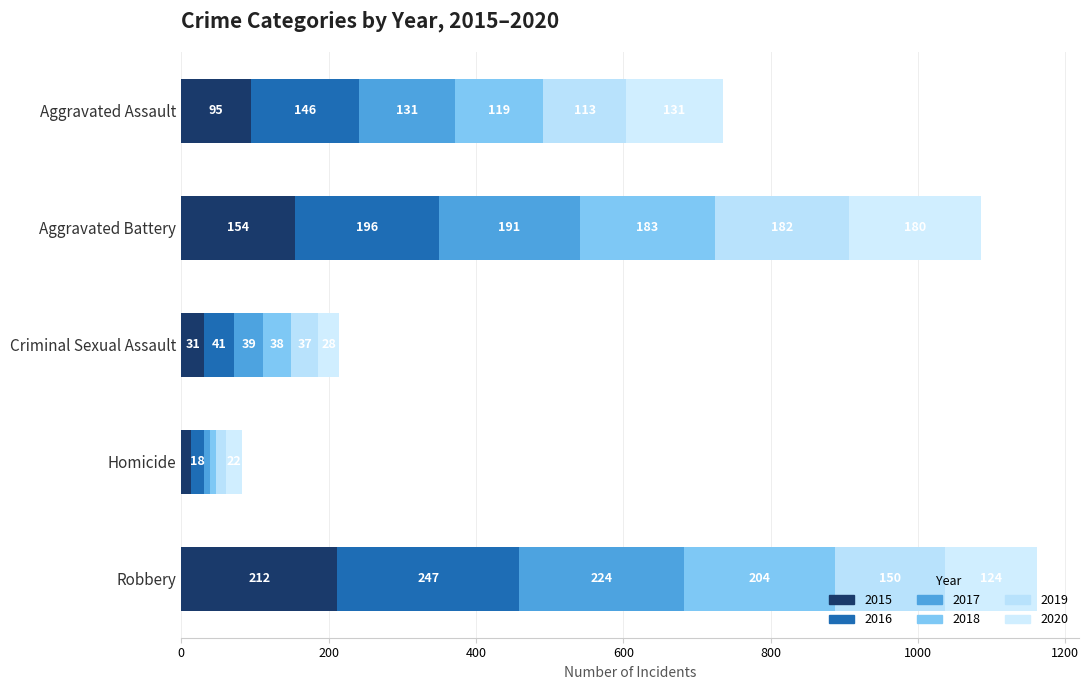

What is the approximate value of 2020 at Aggravated Assault?

131